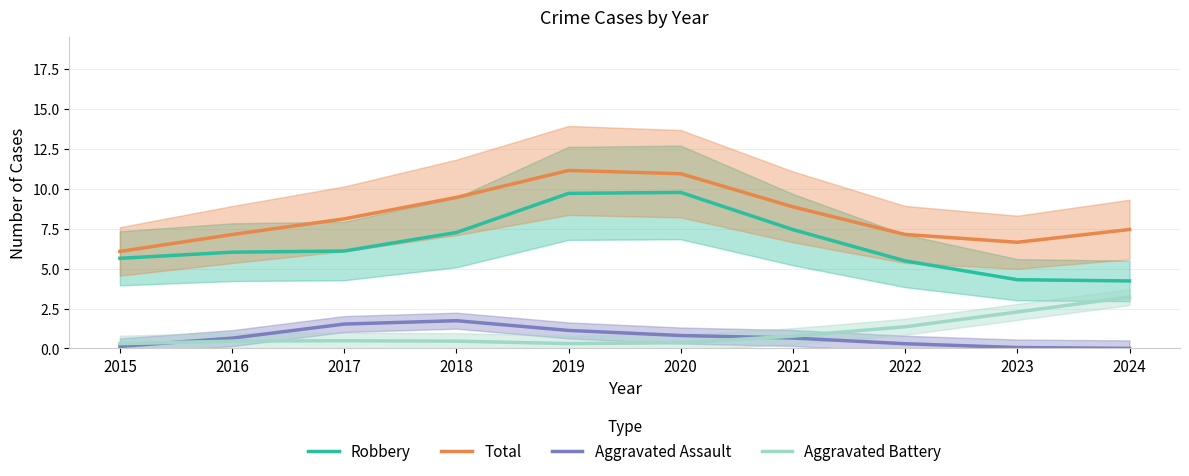

At which category does Aggravated Battery reach its first local valley?

2019